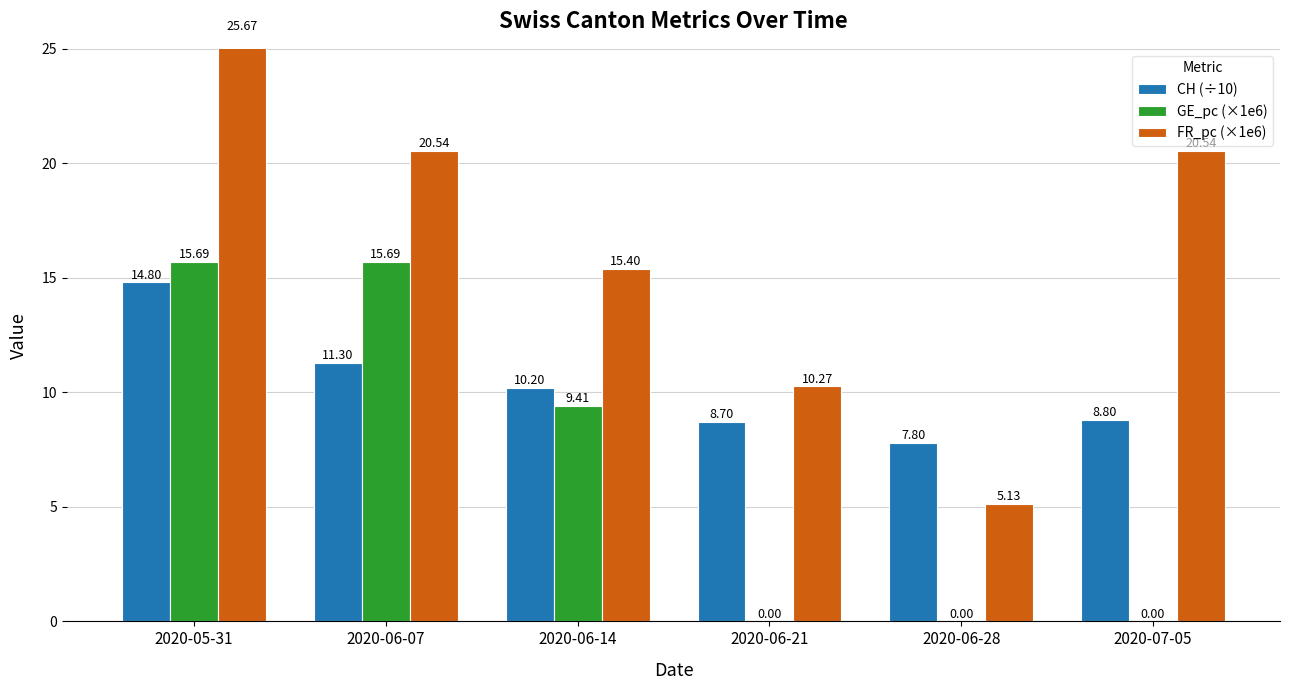

Which has a higher value, 2020-06-07 or 2020-06-14?

2020-06-07